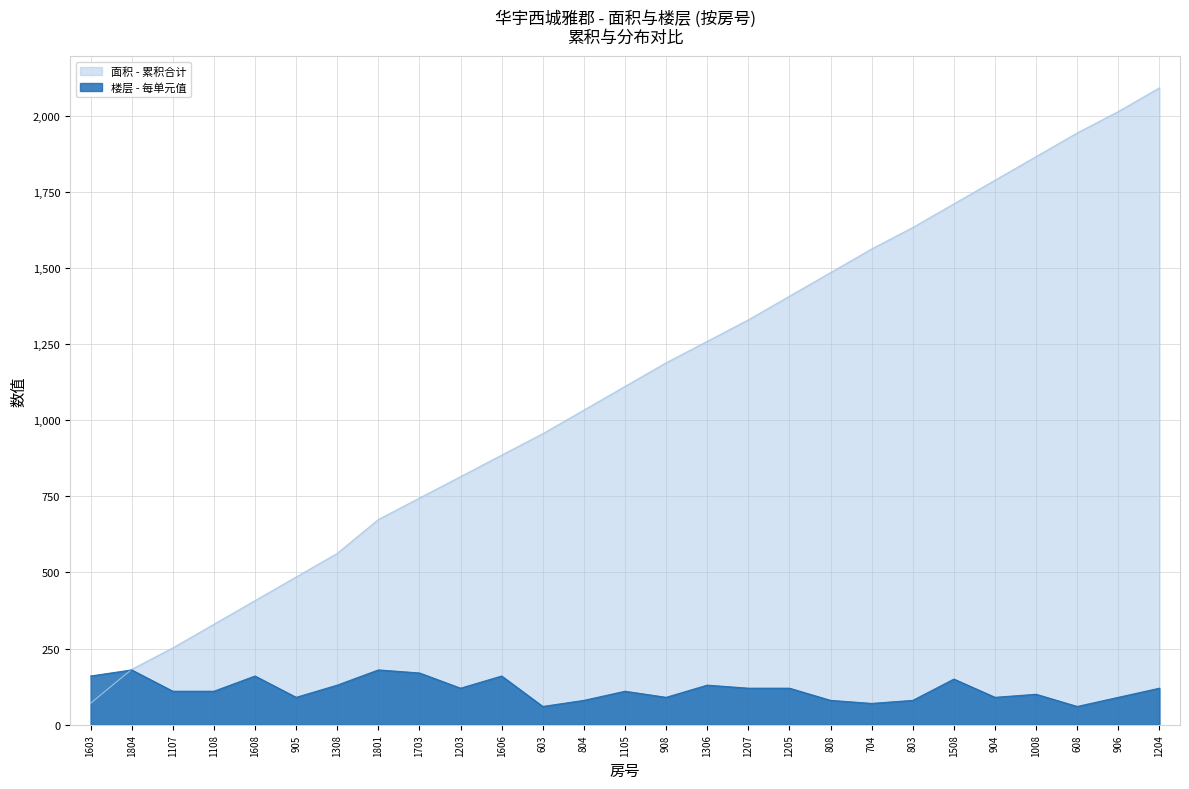

Reading left to right, transcribe all the data shown in this chart.

1603=160	1804=180	1107=110	1108=110	1608=160	905=90	1308=130	1801=180	1703=170	1203=120	1606=160	603=60	804=80	1105=110	908=90	1306=130	1207=120	1205=120	808=80	704=70	803=80	1508=150	904=90	1008=100	608=60	906=90	1204=120